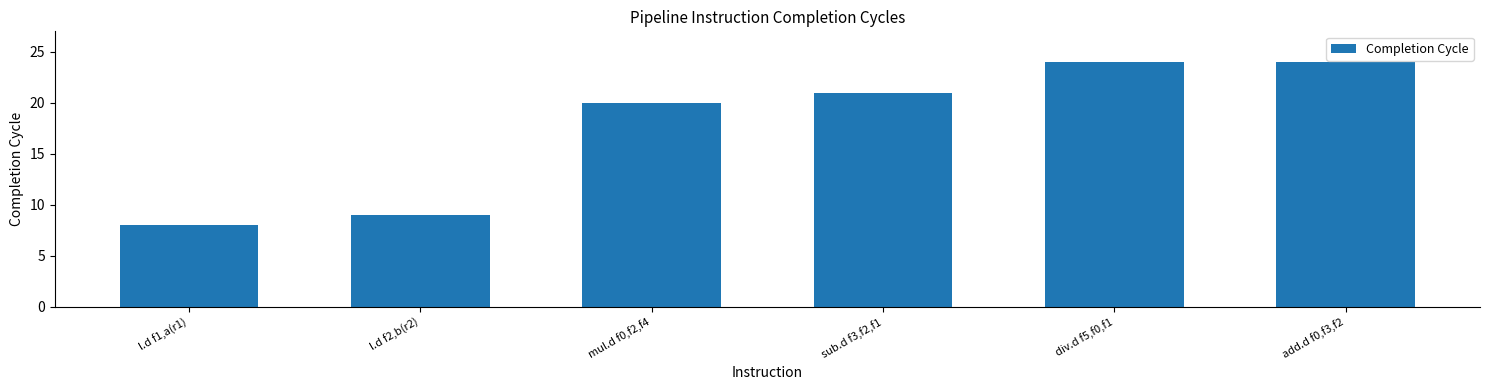

What position from the left is mul.d f0,f2,f4?

3